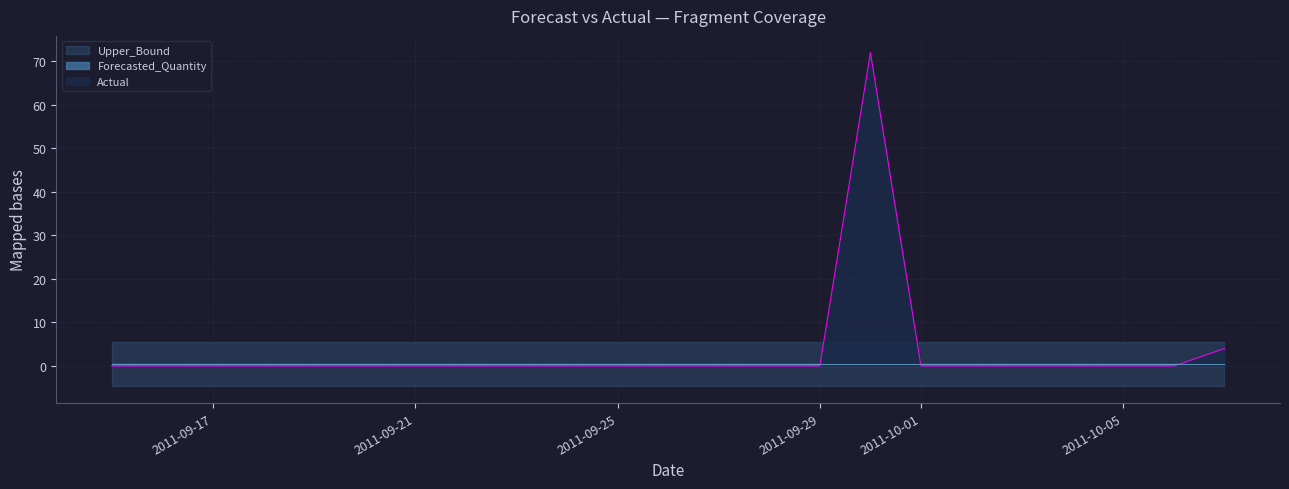

What is the maximum value for Forecasted_Quantity?

0.4